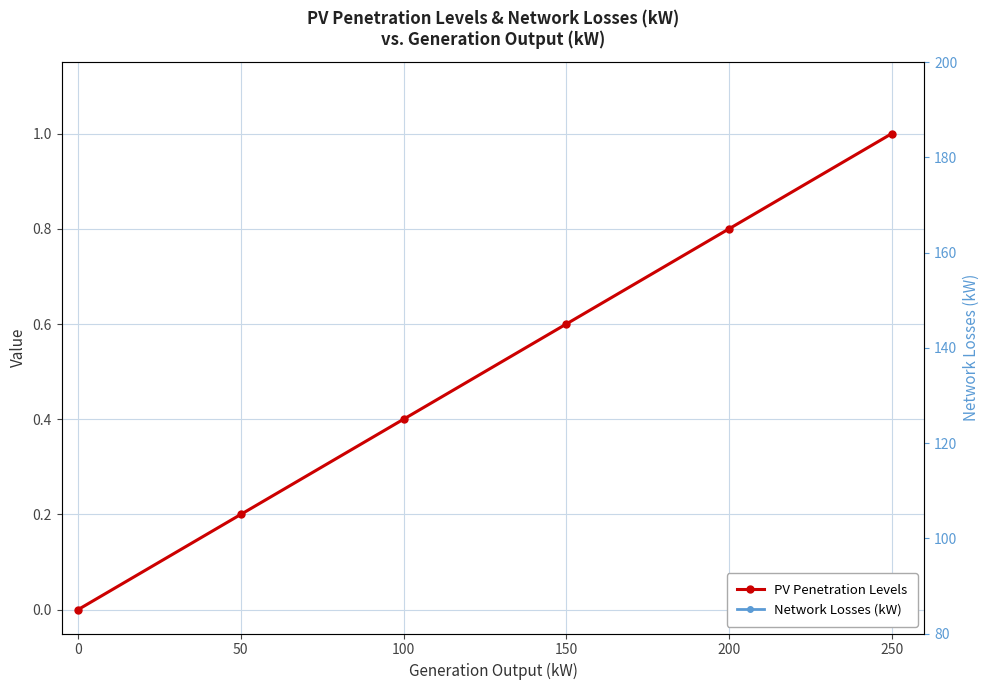

What is the value of the PV Penetration Levels point at the 3rd from the left?

0.4